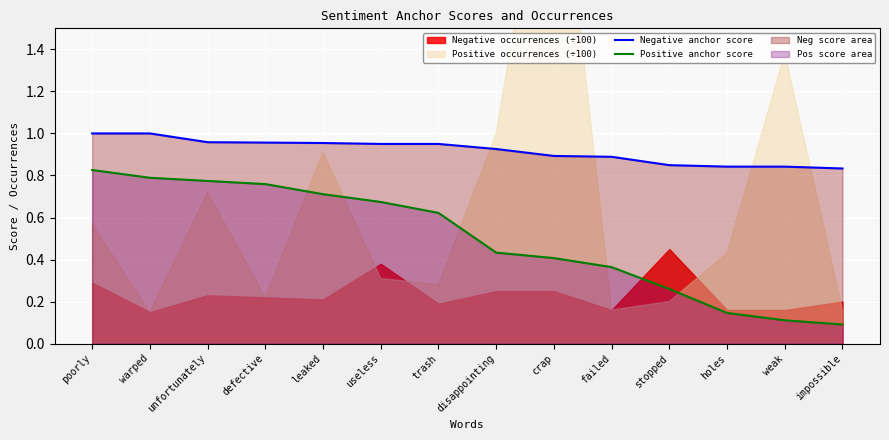

How many Positive anchor score values are between 0 and 1?

14